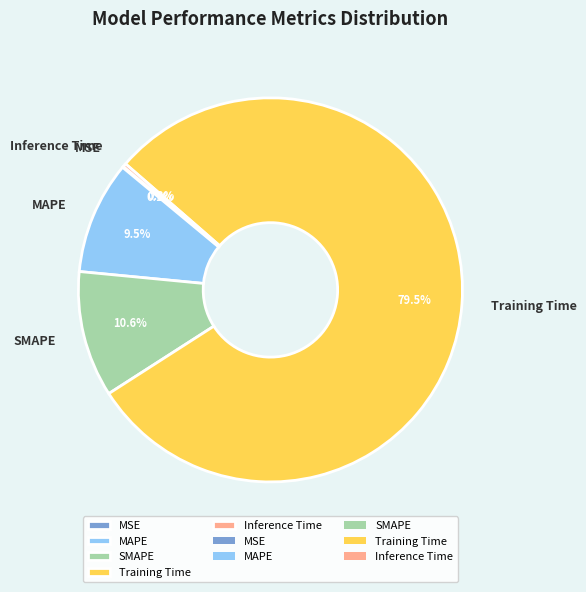

Between Training Time and Inference Time, which is larger?

Training Time